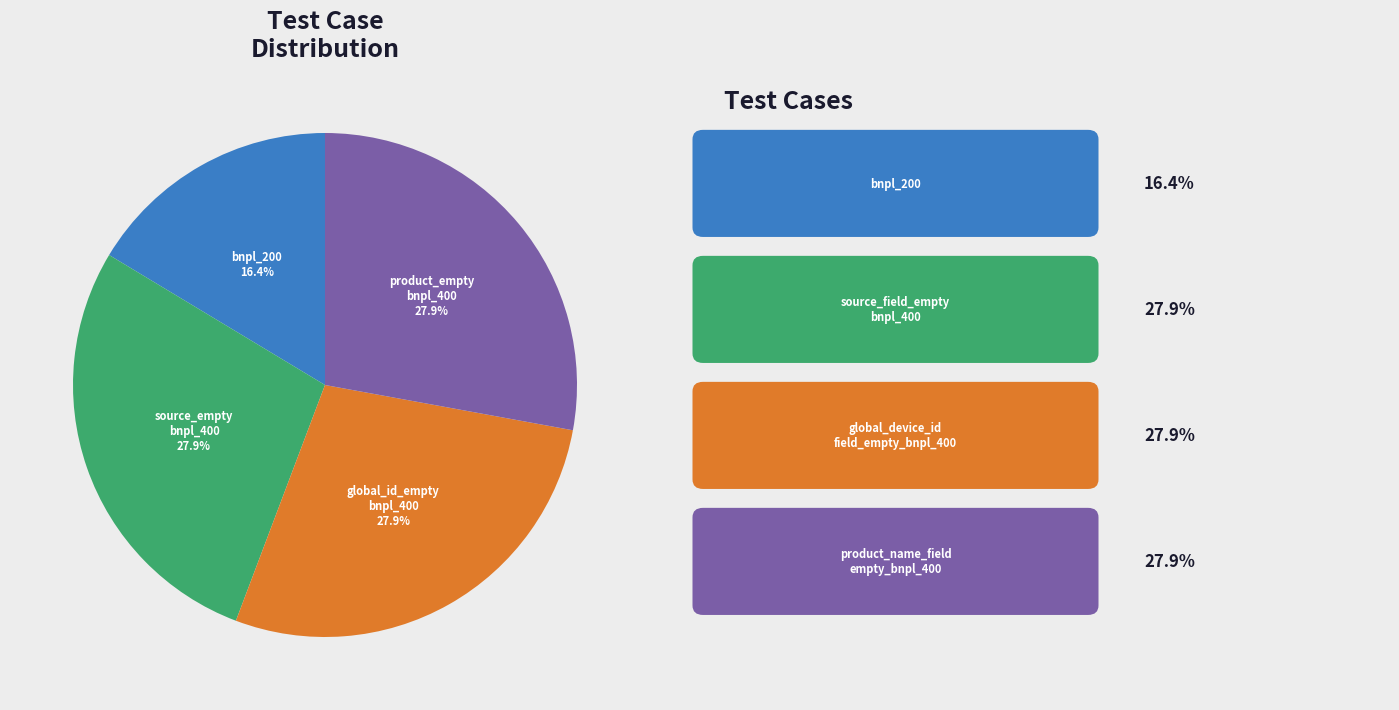

Does any single category account for the majority?

No